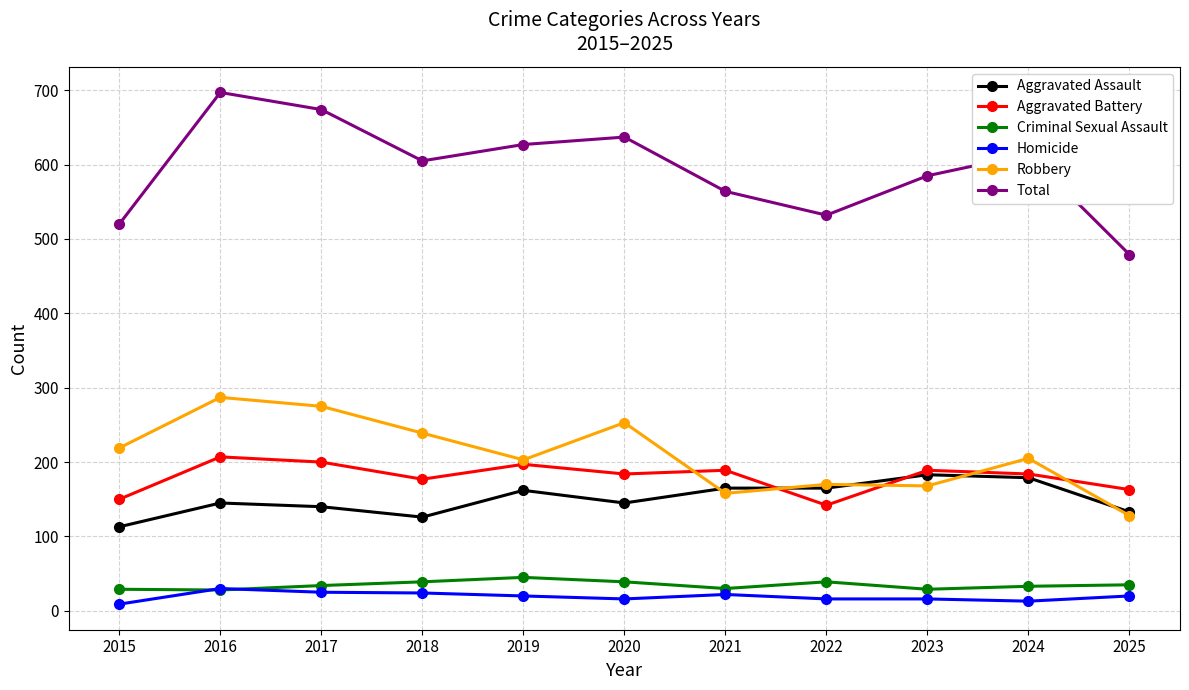

True or false: Homicide and Total intersect in this chart.

False